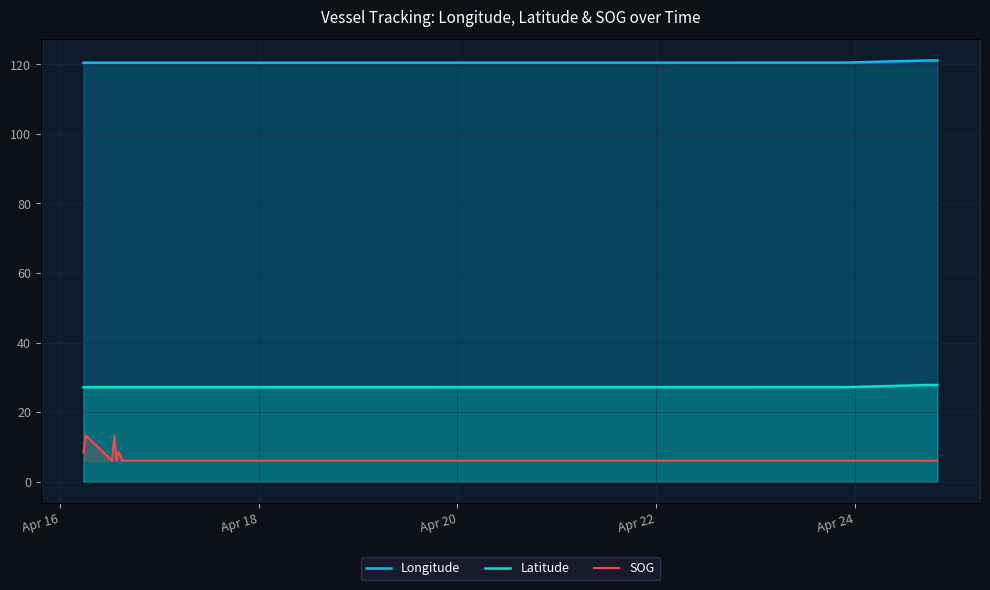

What is the average value of the Longitude series?

120.7